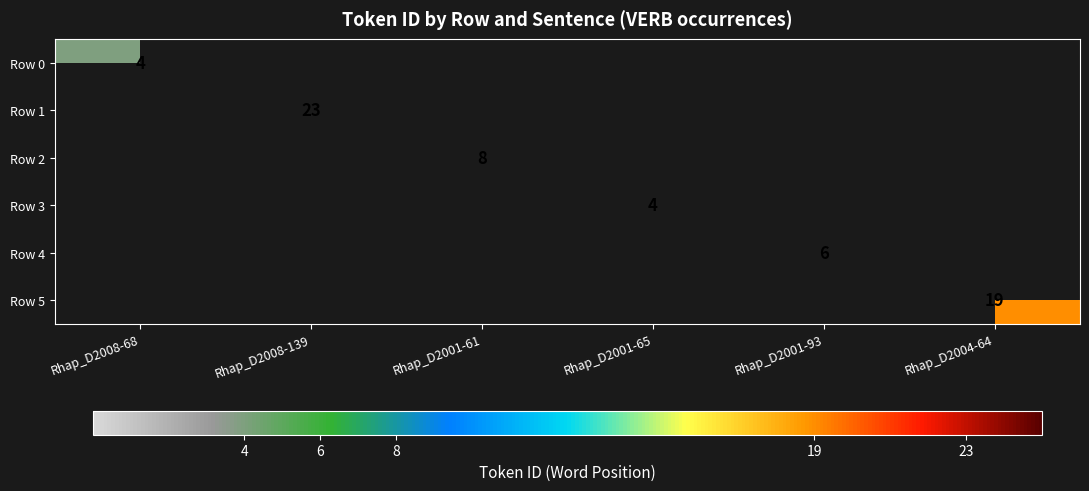

The value of Row 5 at Rhap_D2004-64 is 7. True or false?

False